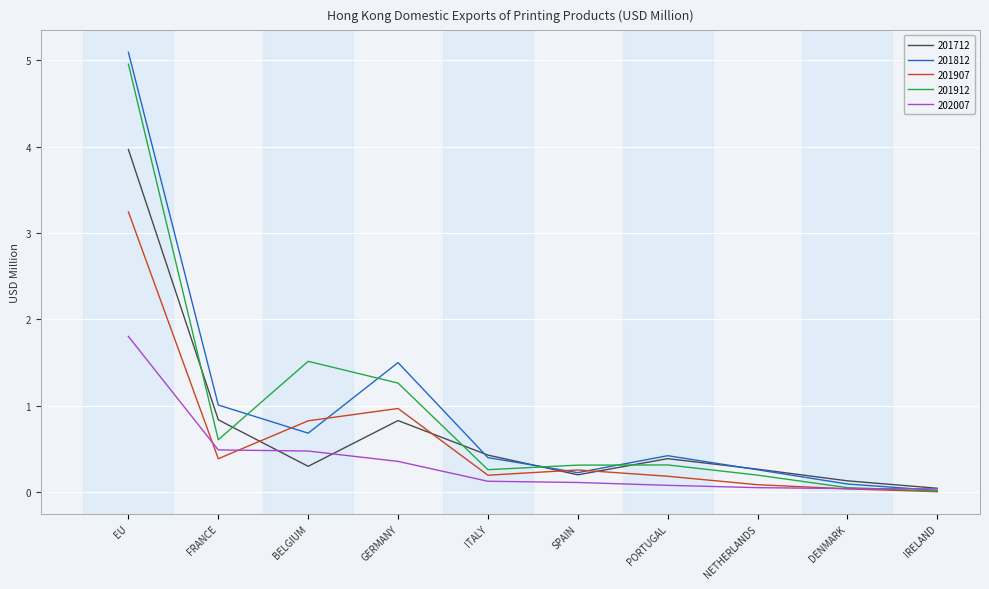

What is the approximate value of 201907 at NETHERLANDS?

0.1